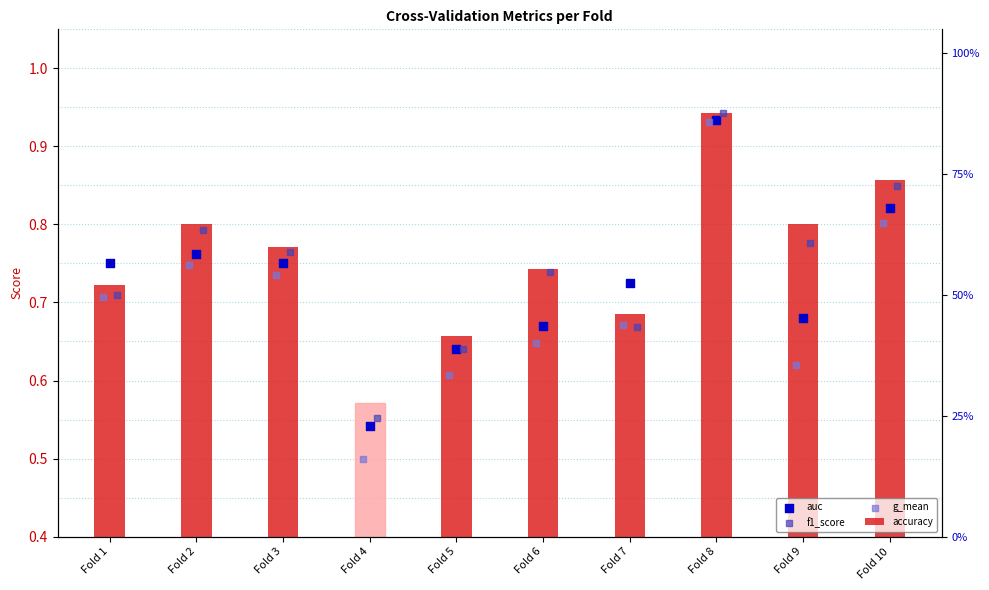

What are all the series names shown in the legend?

accuracy, auc, f1_score, g_mean